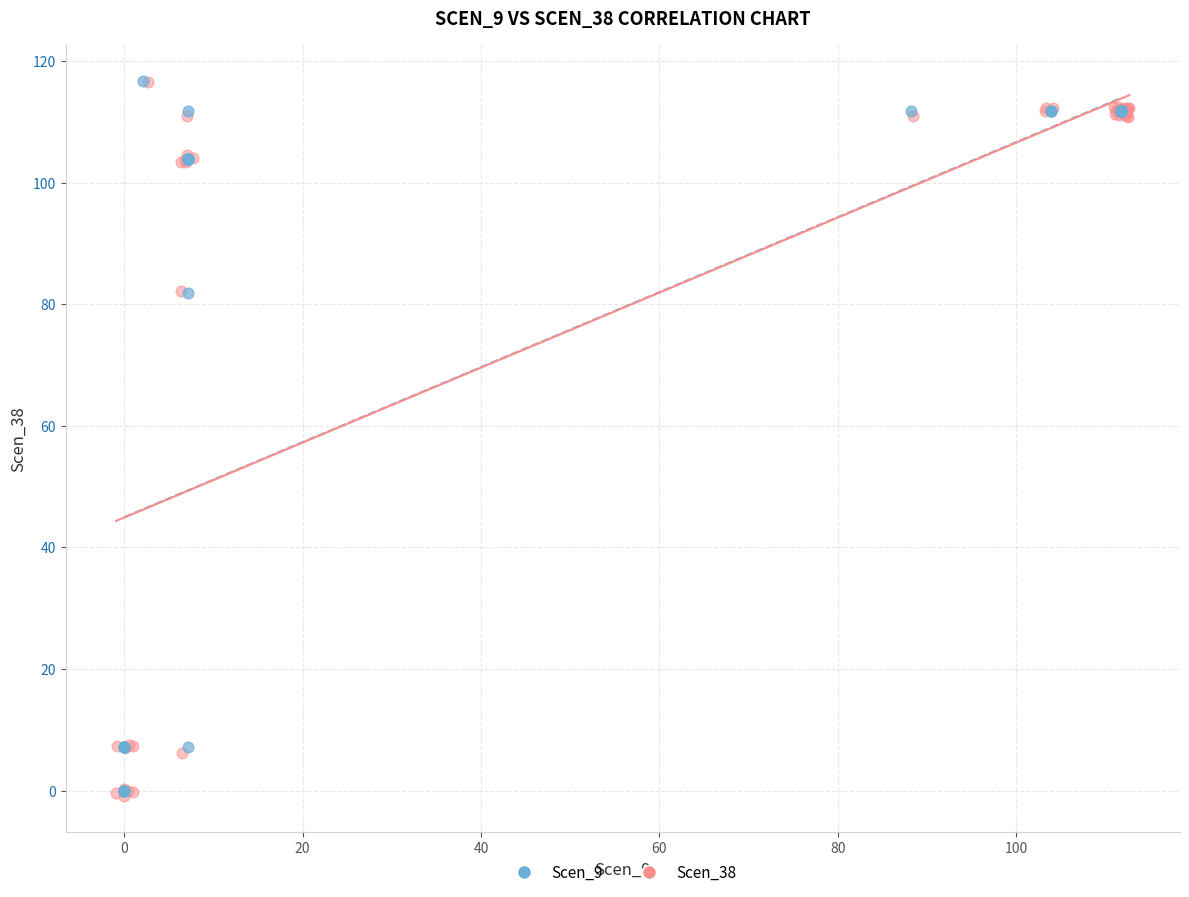

Which series has the largest Y range (max minus min)?

Scen_38